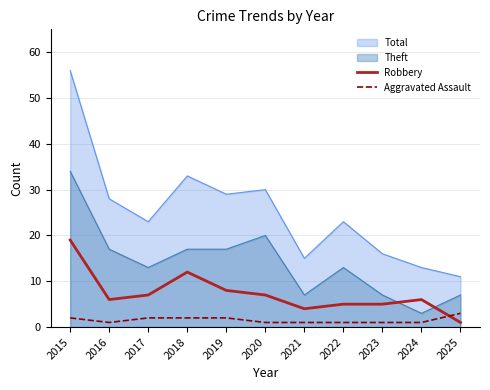

What are all the series names shown in the legend?

Total, Theft, Robbery, Aggravated Assault